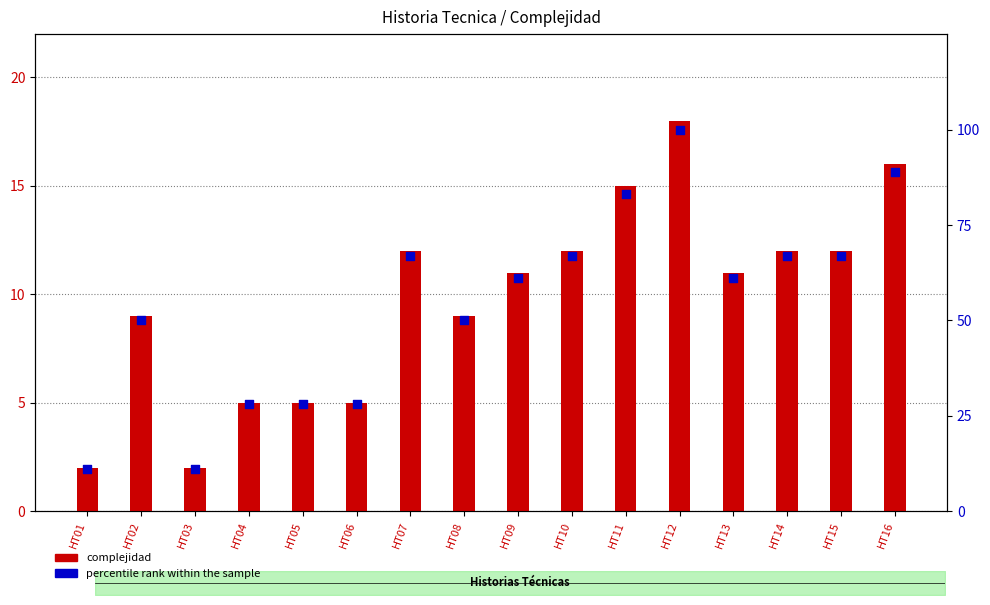

Between HT02 and HT10, which is larger?

HT10